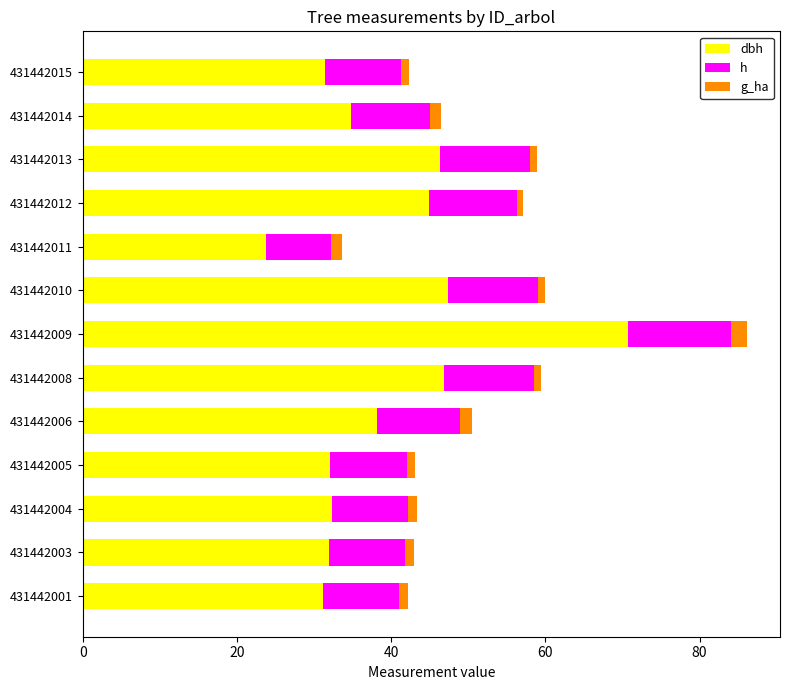

At which category is the sum across all series the highest?

431442009